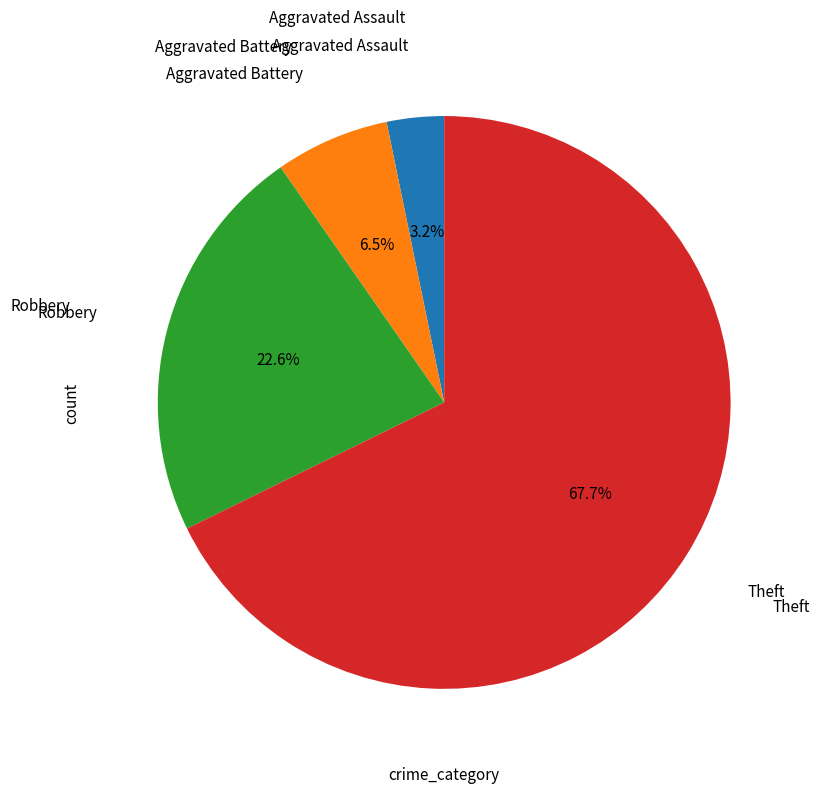

Does any single category account for the majority?

Yes